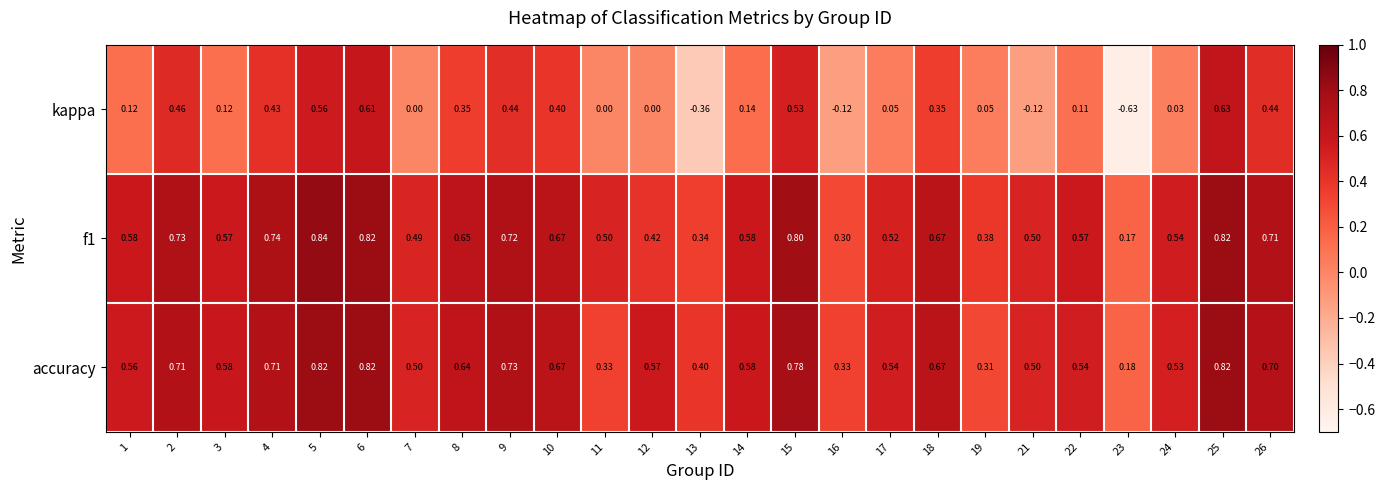

Is the value of kappa at 18 greater than the value of accuracy at 13?

No